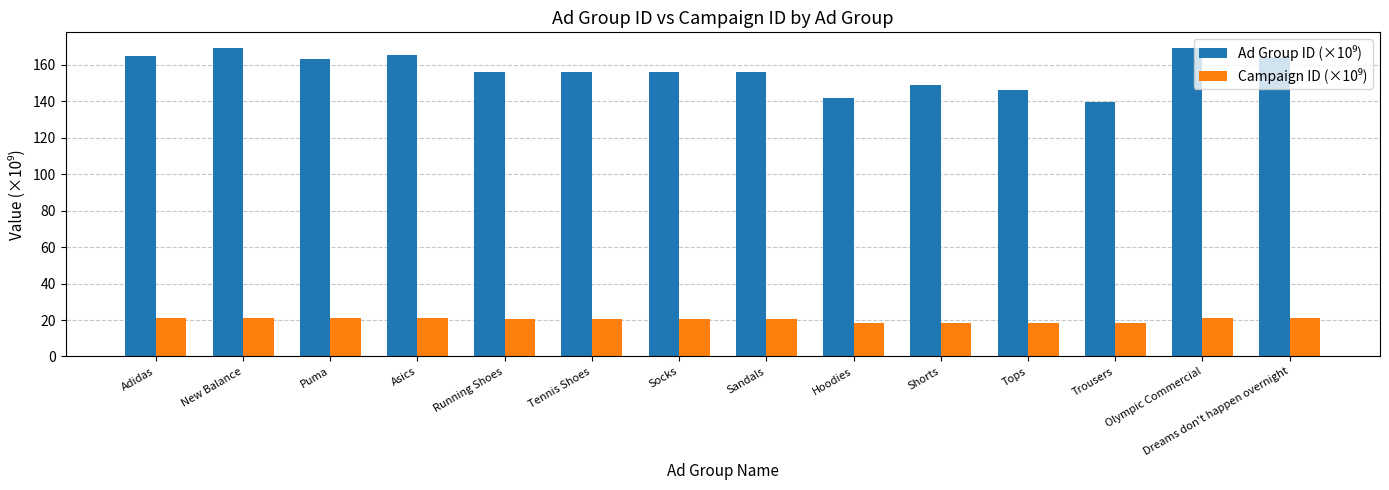

What is the label of the 11th bar from the right?

Asics